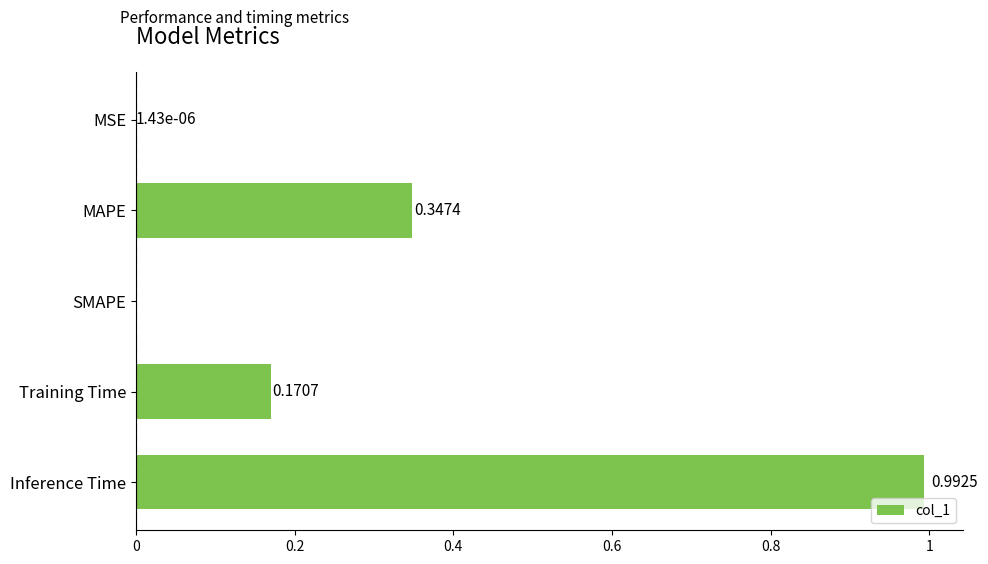

At which category does the chart reach its peak across all series?

Inference Time